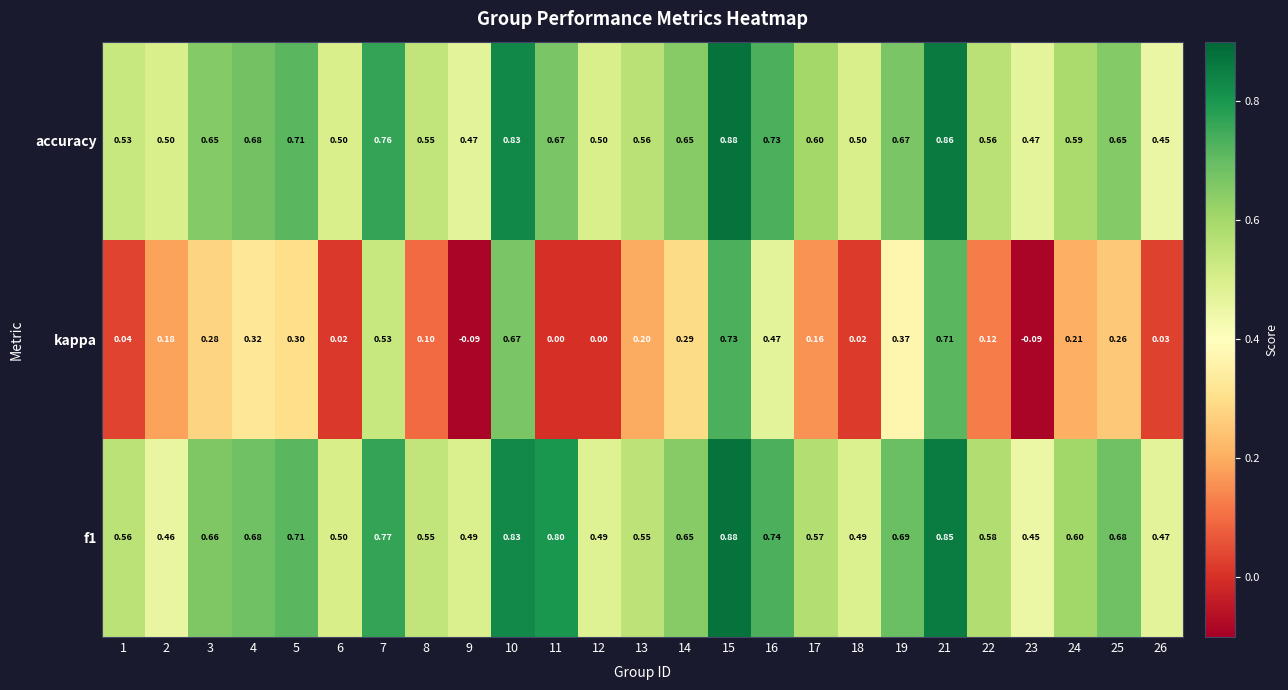

Which series has the largest range (max minus min)?

kappa